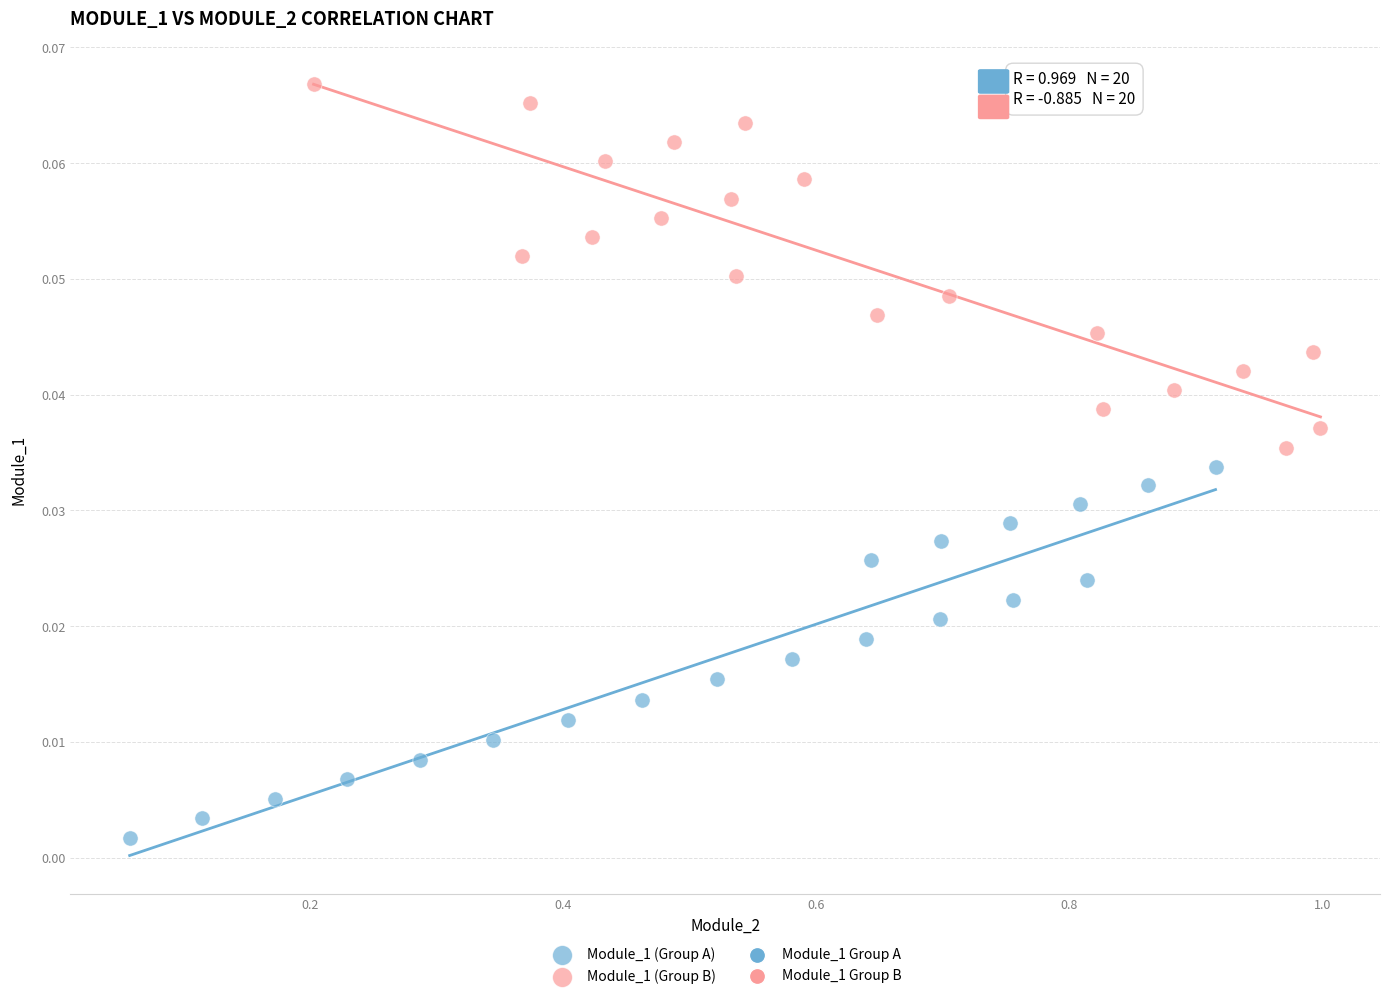

Which series contains the lowest Y value?

Module_1 (Group A)